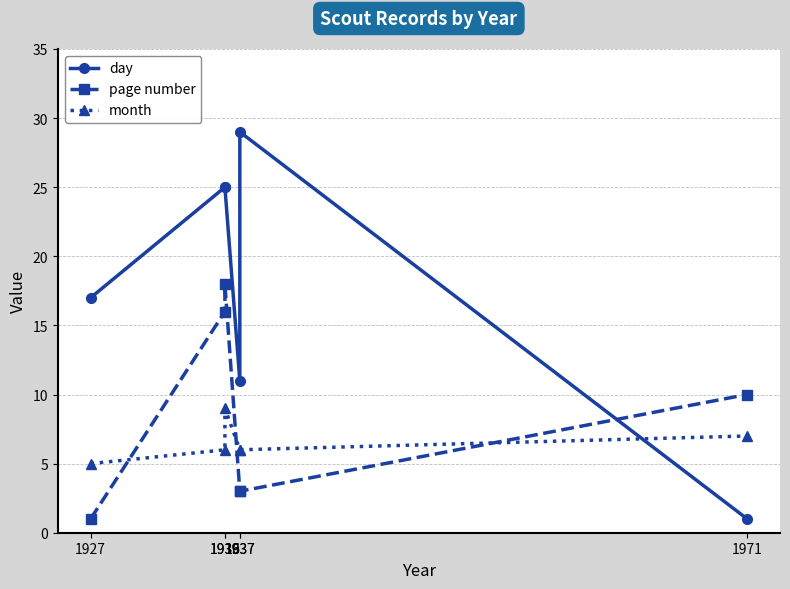

True or false: page number and month intersect in this chart.

True